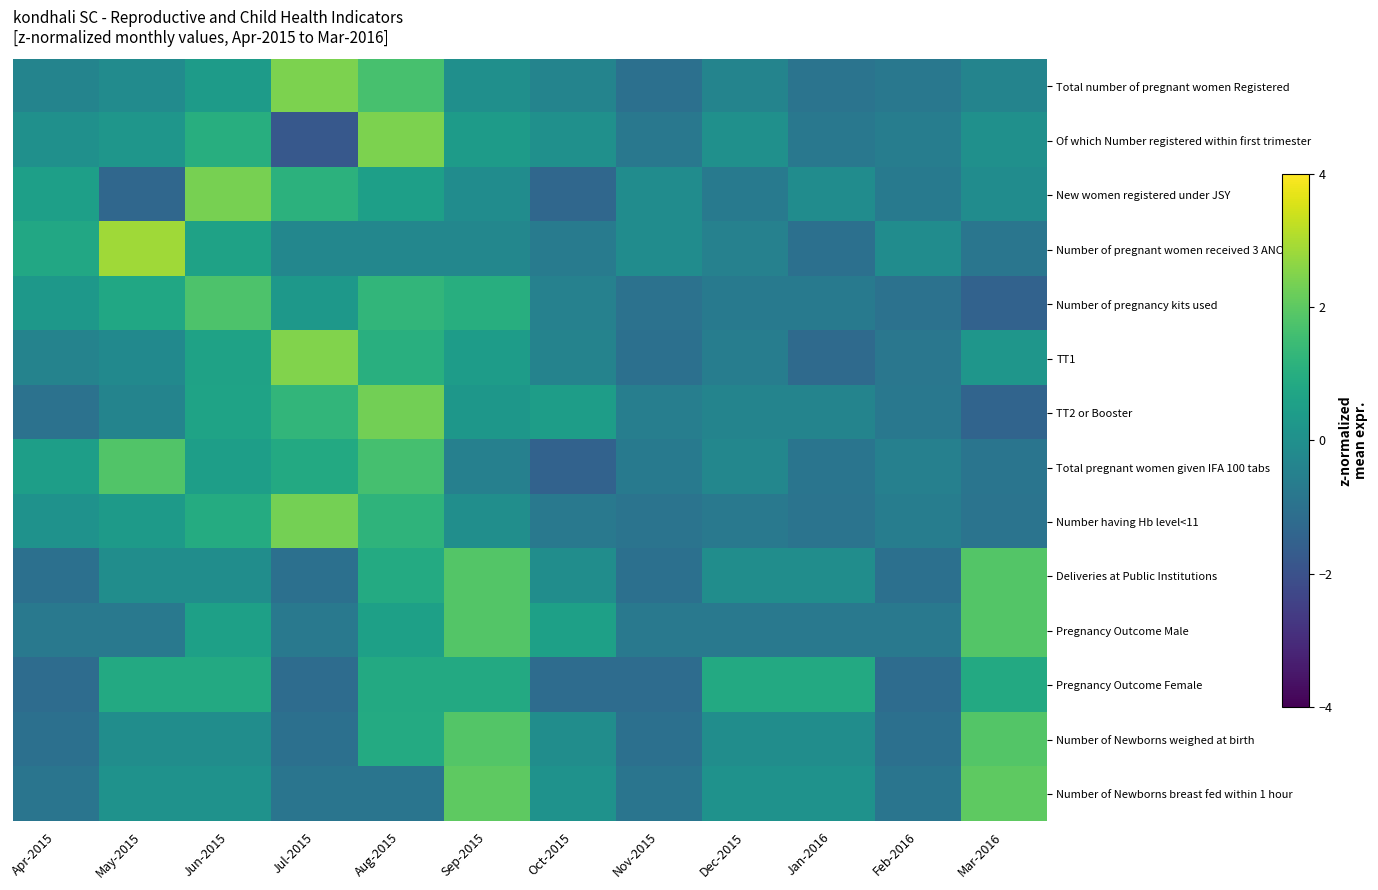

Which has a higher value, Oct-2015 or Jul-2015?

Jul-2015